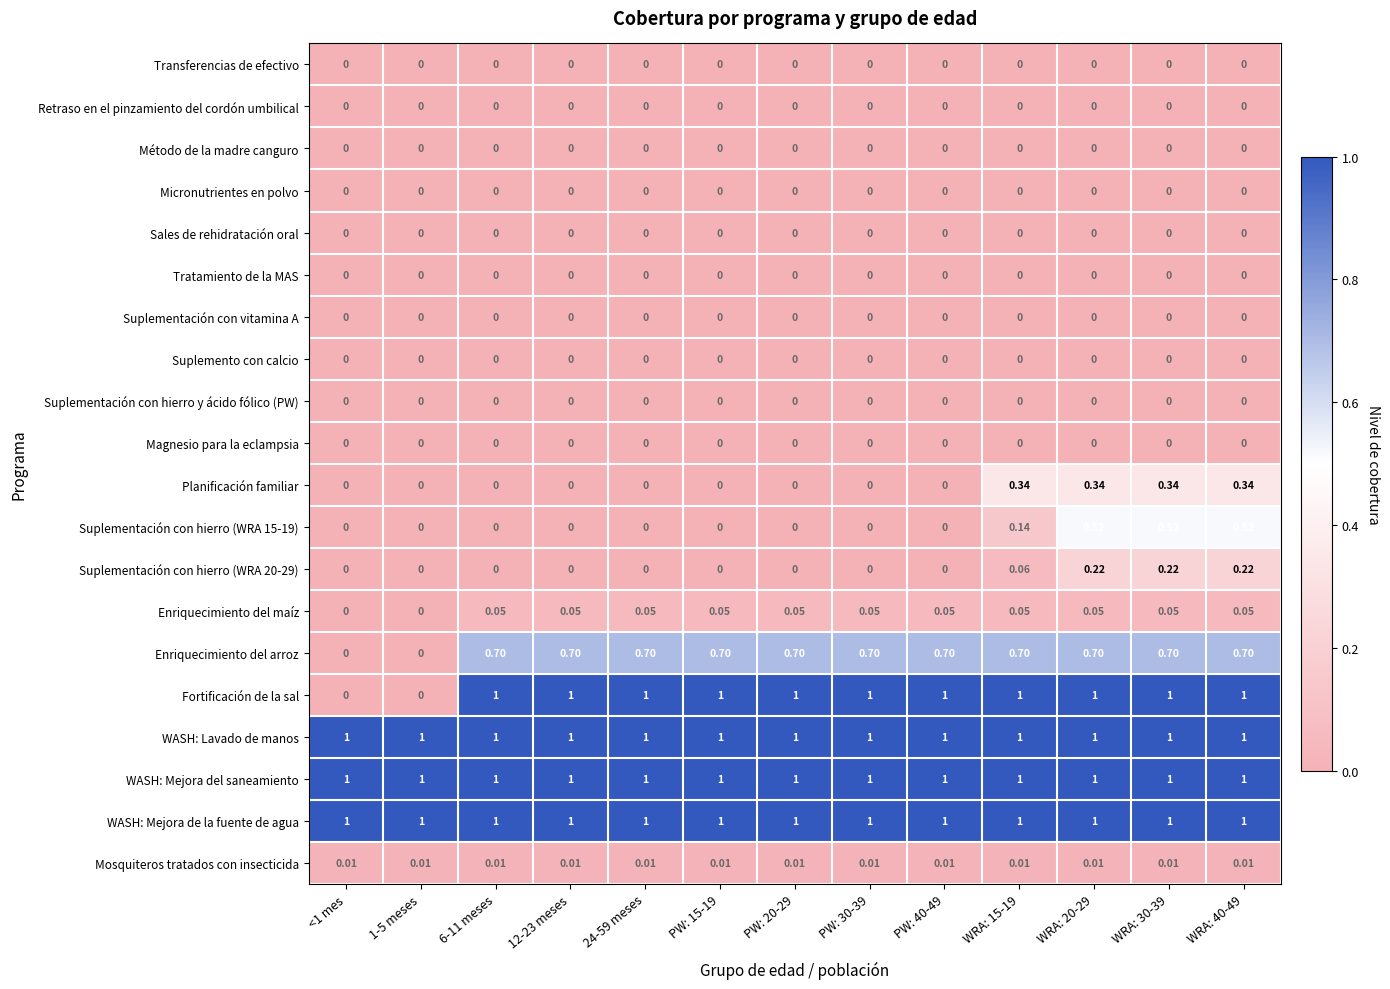

Which series changed the most between 6-11 meses and WRA: 15-19?

Planificación familiar